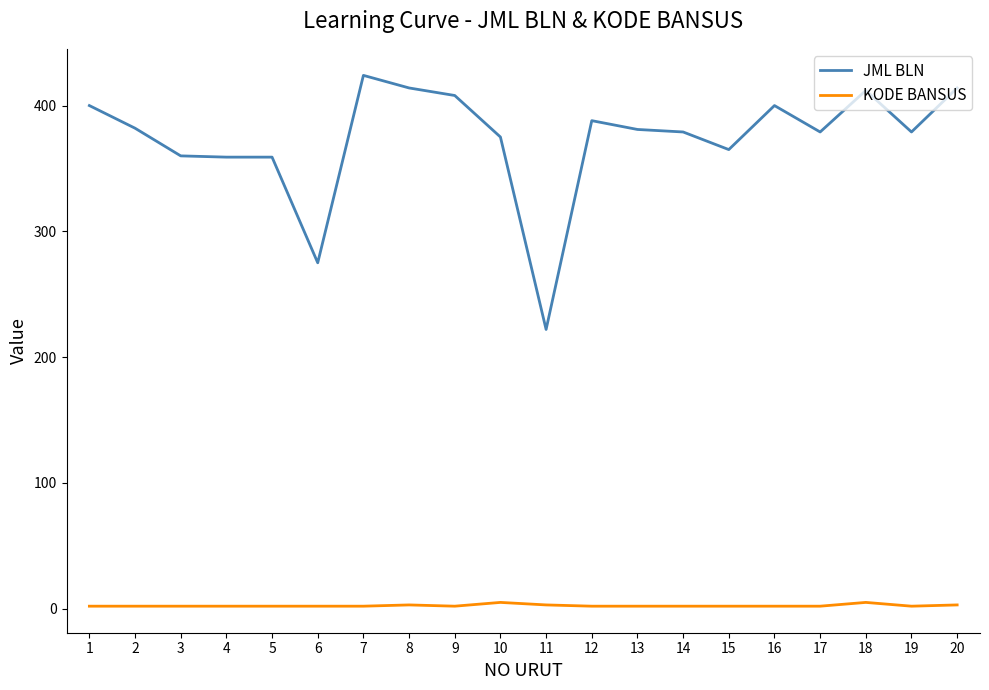

Does the chart have visible grid lines?

No